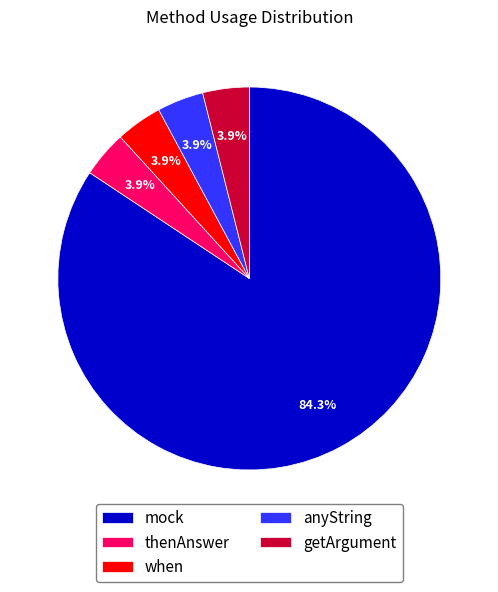

Which category has the biggest portion of the pie?

mock